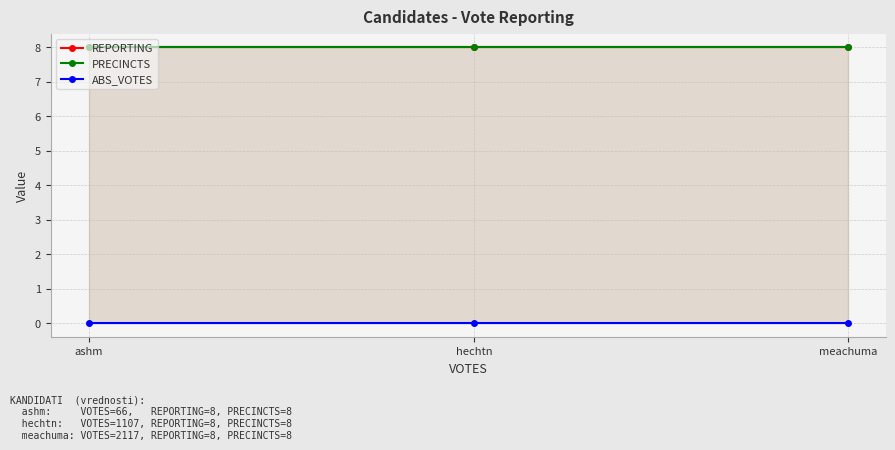

Which series has the largest total across all categories?

REPORTING